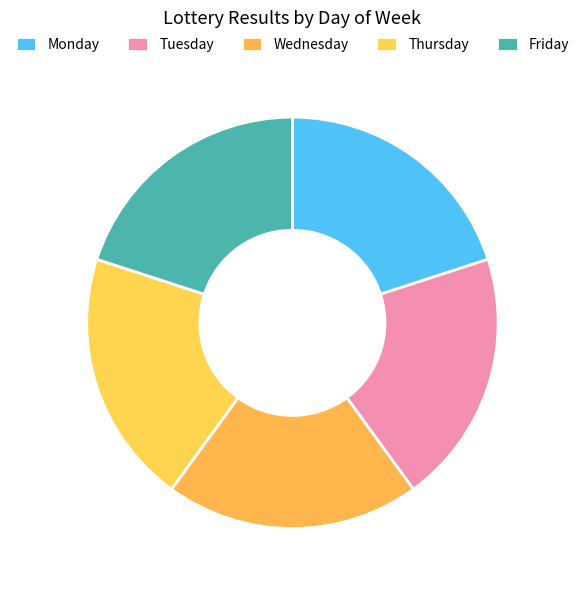

Count the number of slices in the pie.

5